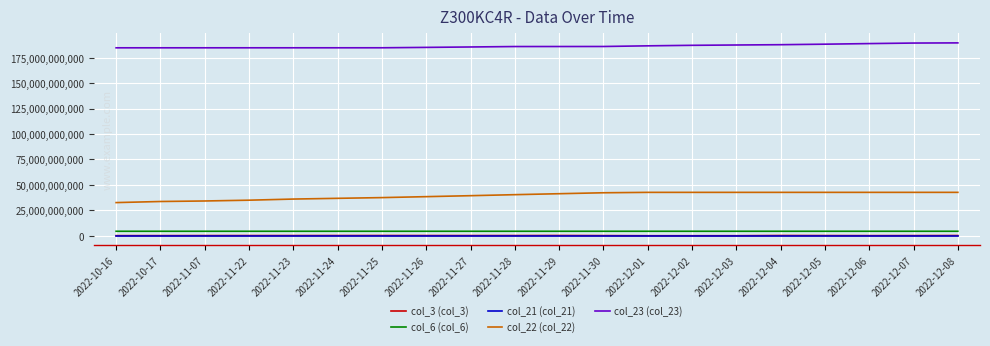

Which series has the largest total across all categories?

col_23 (col_23)